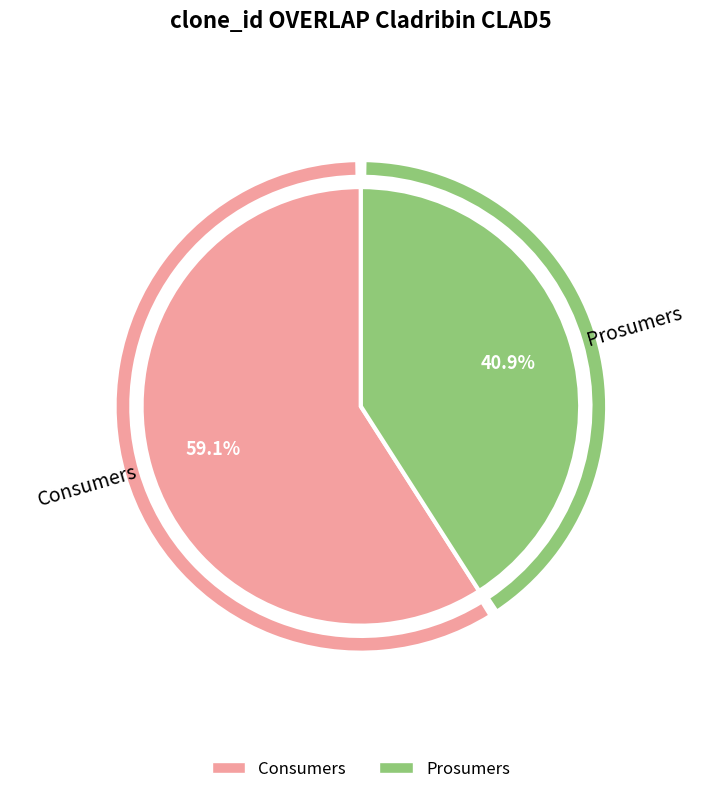

To the nearest percent, what percentage of the pie is Consumers?

59%